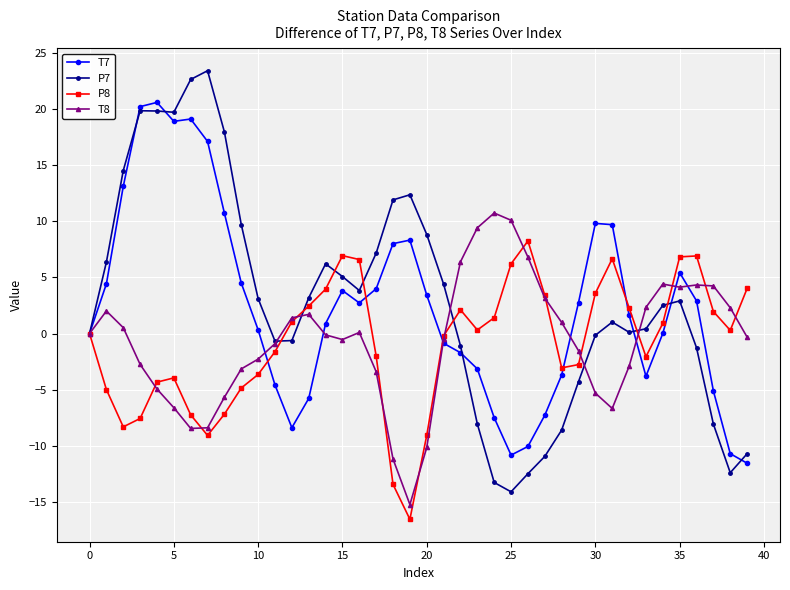

Which series has the widest spread of values?

P7